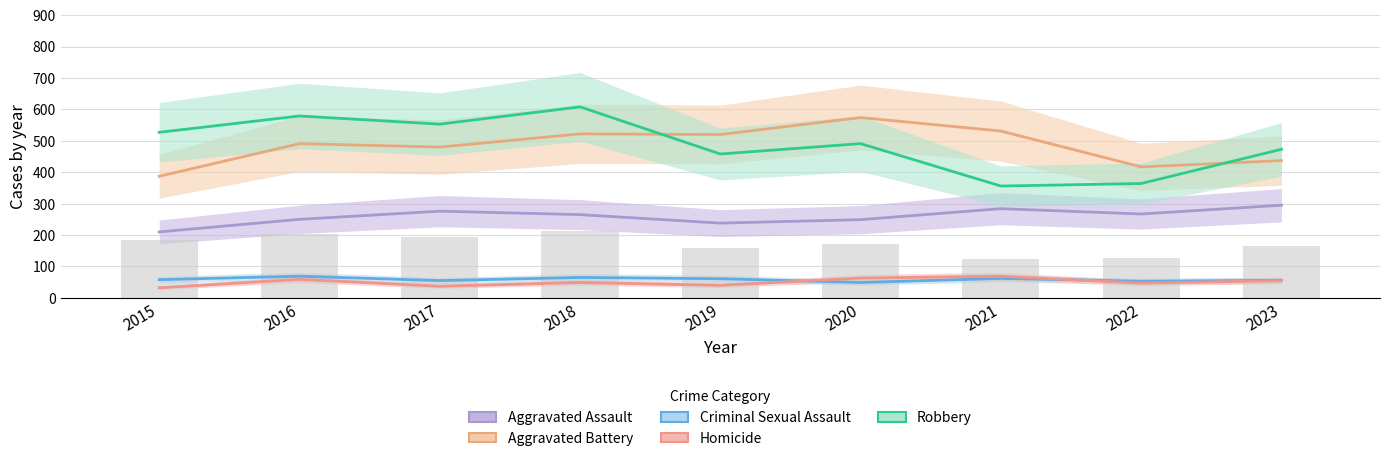

What are all the series names shown in the legend?

Aggravated Assault, Aggravated Battery, Criminal Sexual Assault, Homicide, Robbery